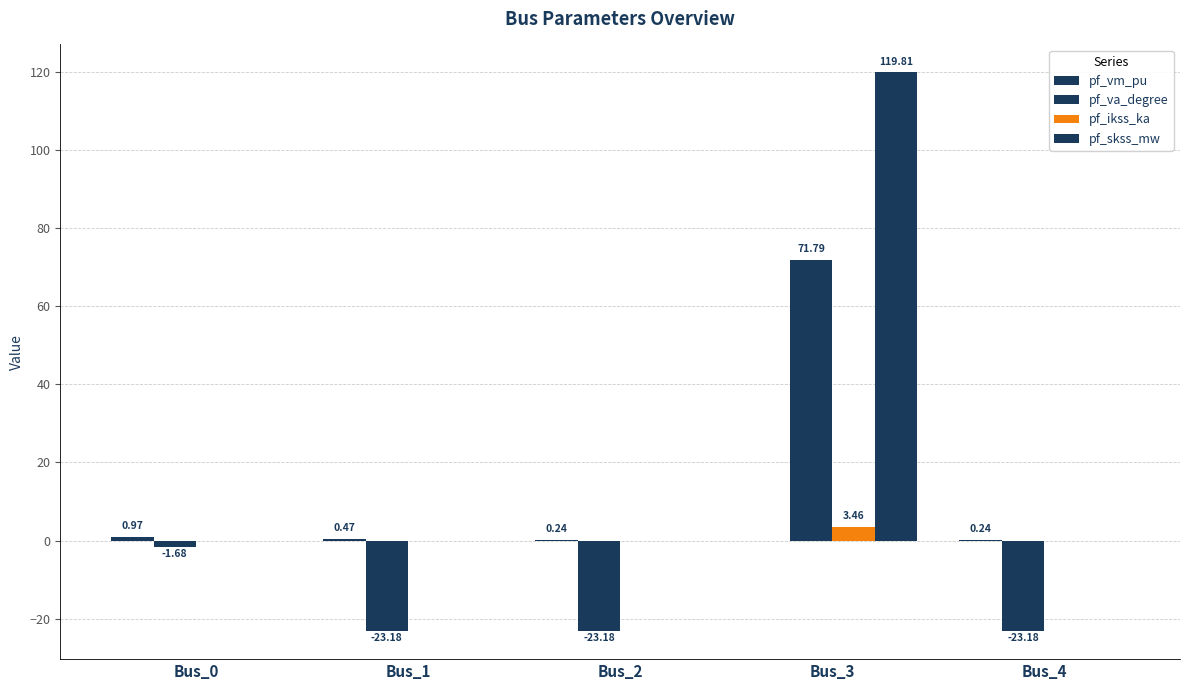

Are the bars horizontal?

No